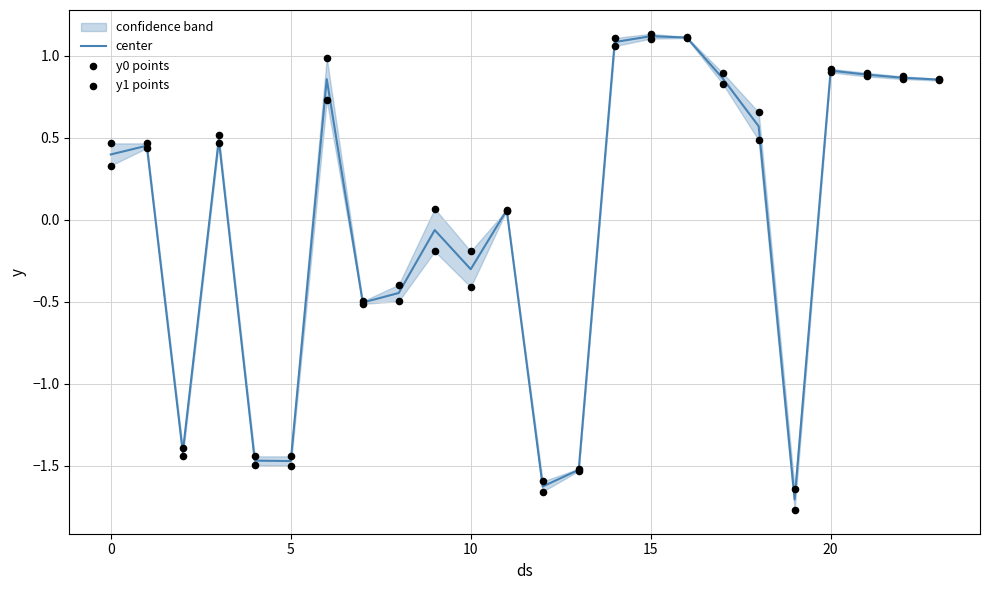

Which series reaches the maximum Y coordinate?

y1 points